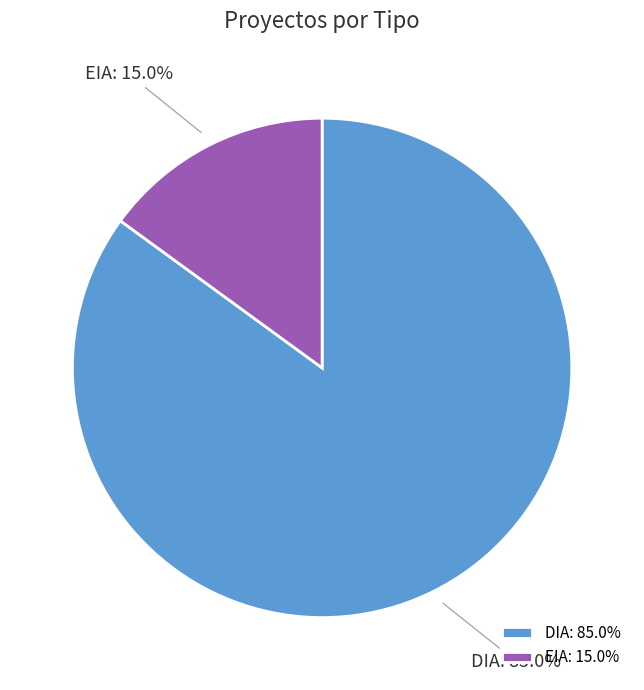

Count the number of slices in the pie.

2